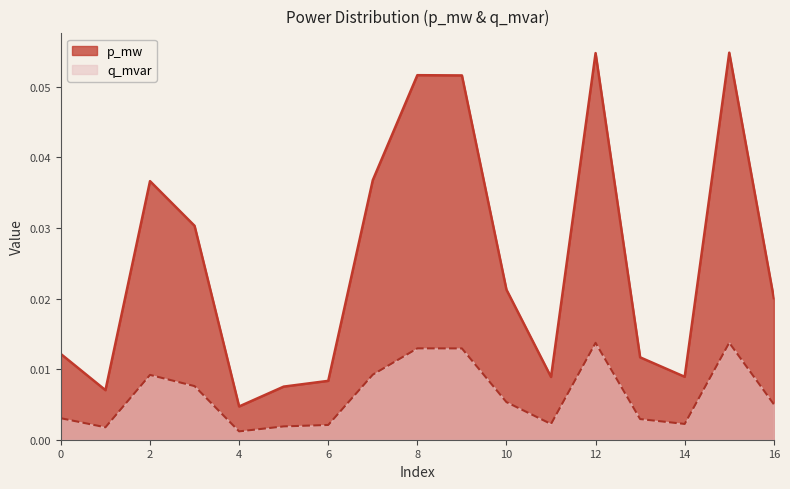

Reading right to left, transcribe all the data shown in this chart.

p_mw: 16=0.0	15=0.1	14=0.0	13=0.0	12=0.1	11=0.0	10=0.0	9=0.1	8=0.1	7=0.0	6=0.0	5=0.0	4=0.0	3=0.0	2=0.0	1=0.0	0=0.0
q_mvar: 16=0.0	15=0.0	14=0.0	13=0.0	12=0.0	11=0.0	10=0.0	9=0.0	8=0.0	7=0.0	6=0.0	5=0.0	4=0.0	3=0.0	2=0.0	1=0.0	0=0.0